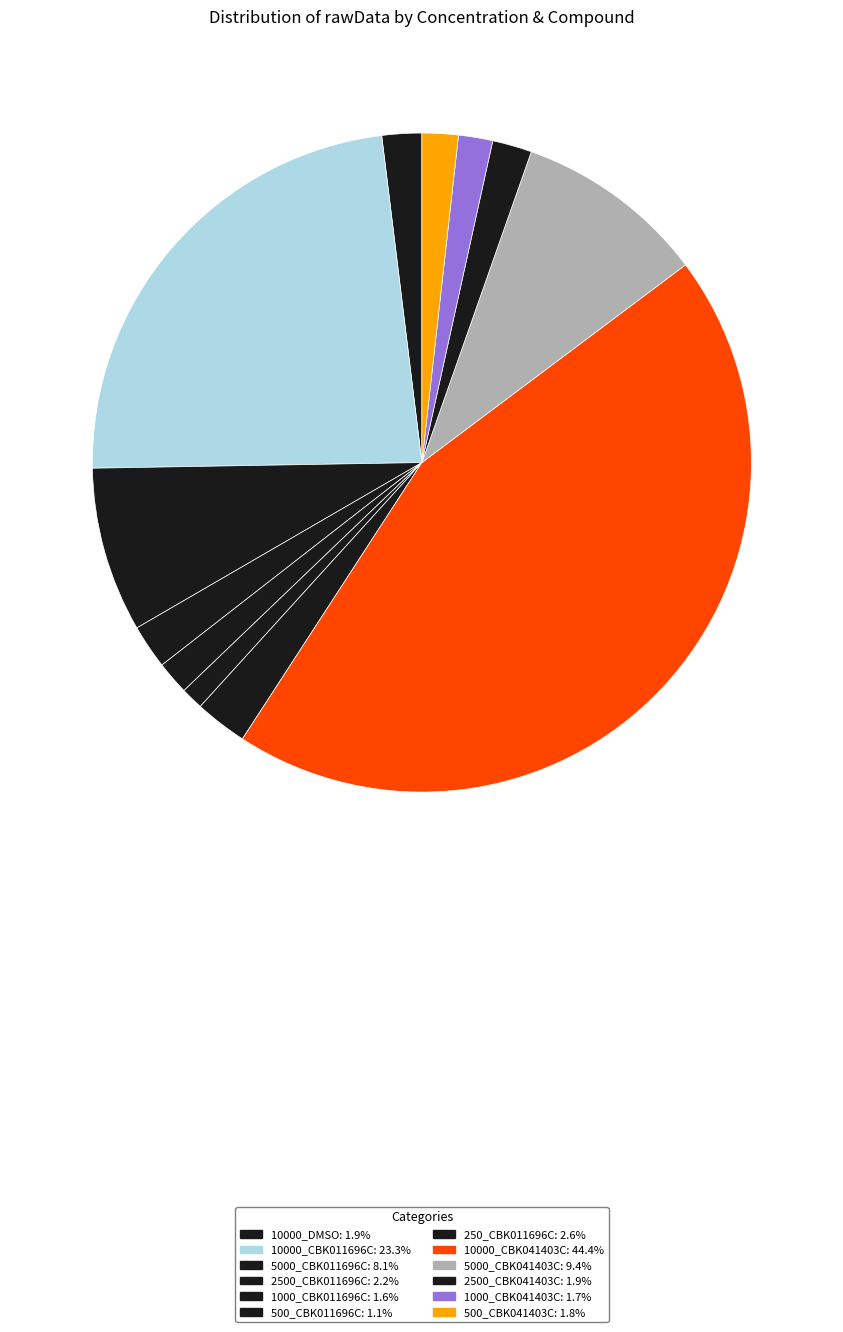

Count the number of slices in the pie.

12